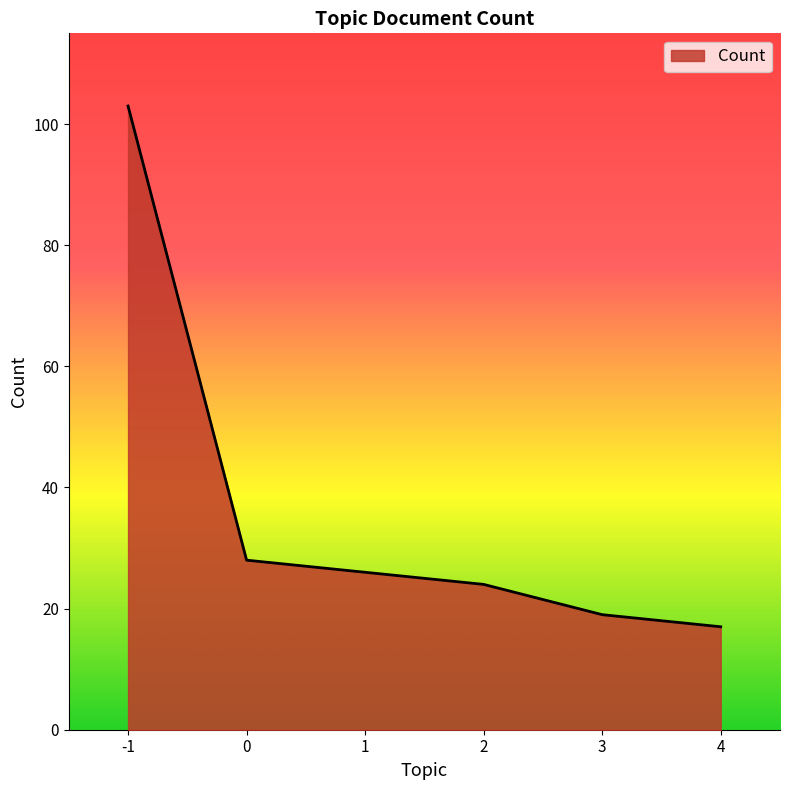

Approximately how many times larger is the value at 3 compared to 1?

0.7